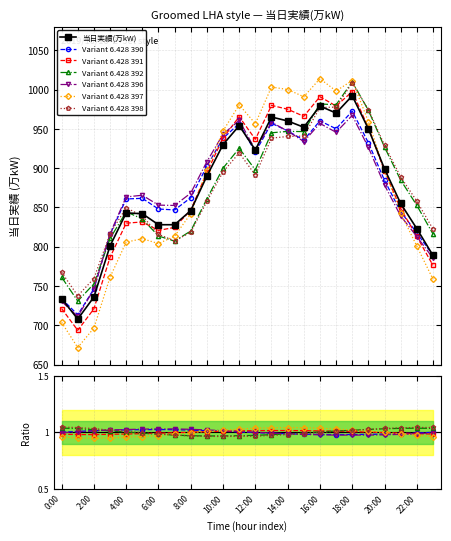

What is the value of the 2nd point from the left?

708